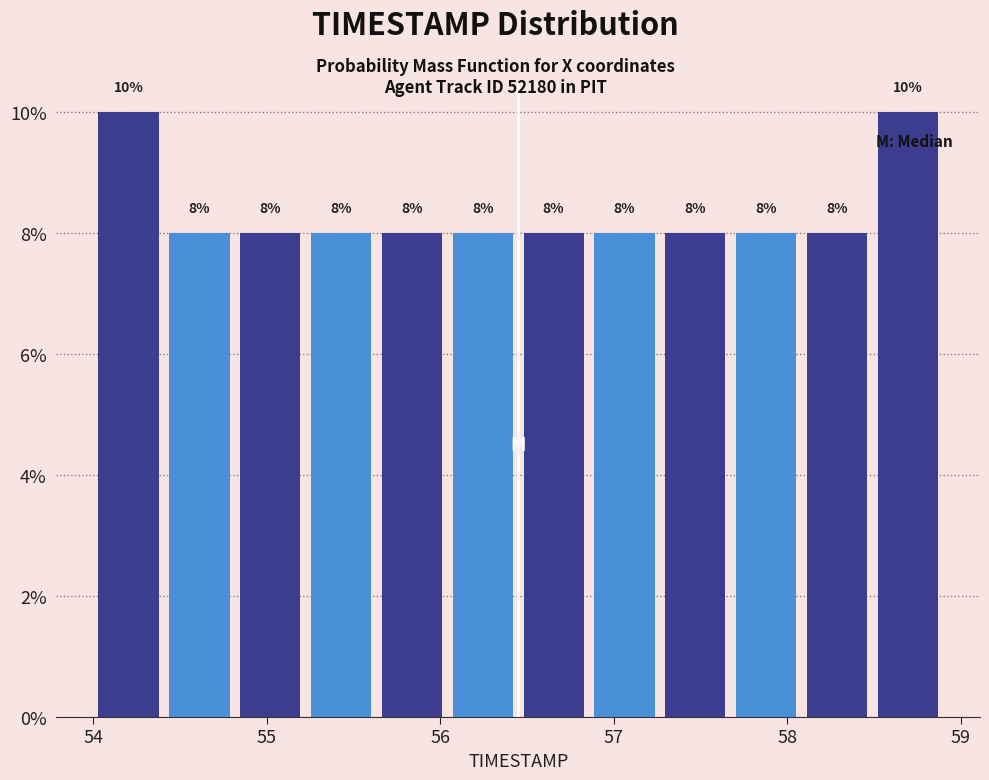

How tall is the bar that spans 57.7 to 58.1 on the x-axis? The bar edges are not printed on the chart, so give them approximately, as read against the axis.

8